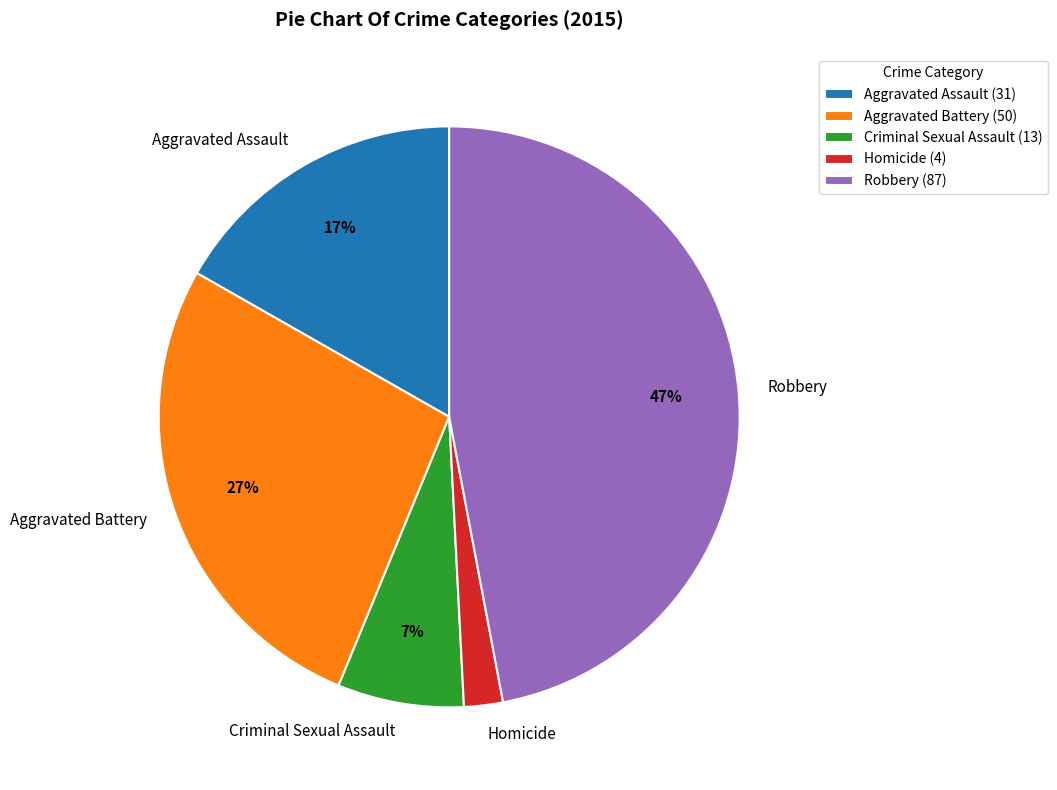

What percentage is the Aggravated Assault slice, to the nearest percent?

17%